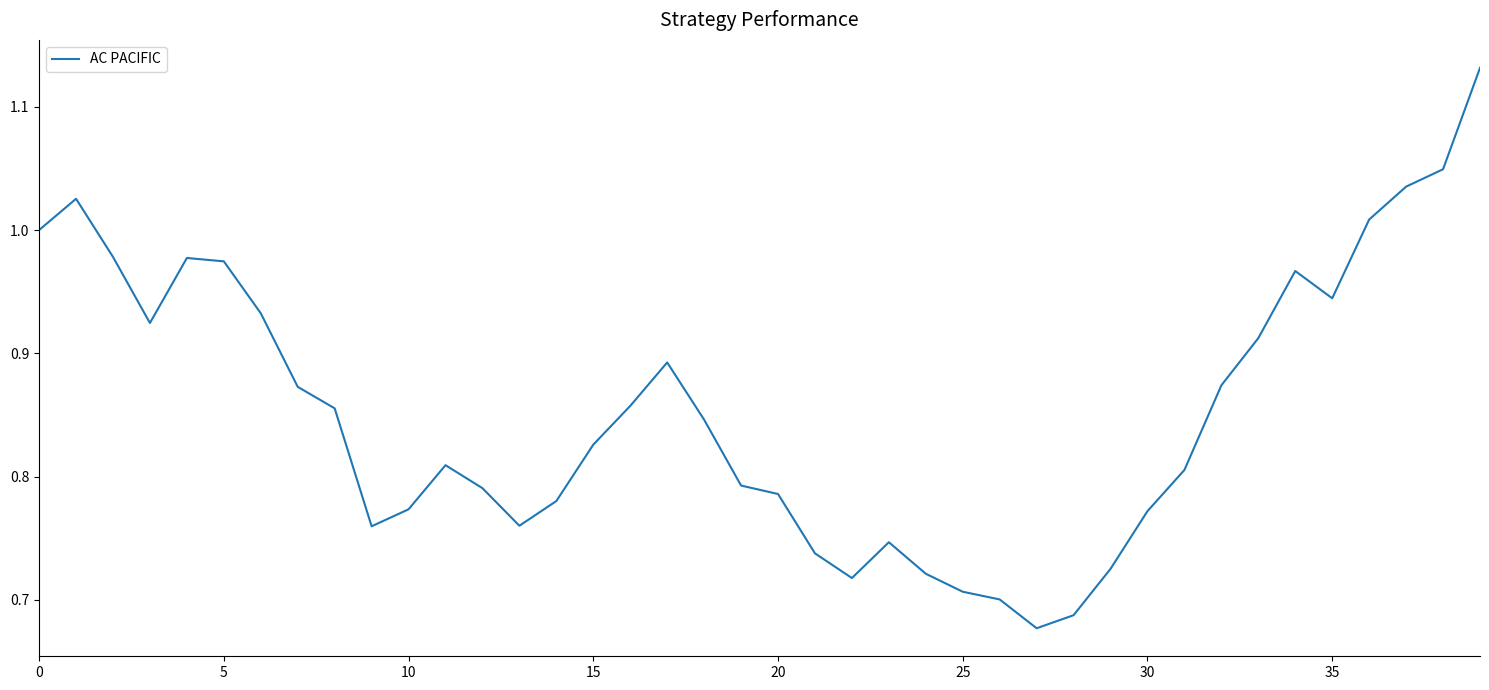

True or false: there are more than 1 points higher than both neighbors.

True